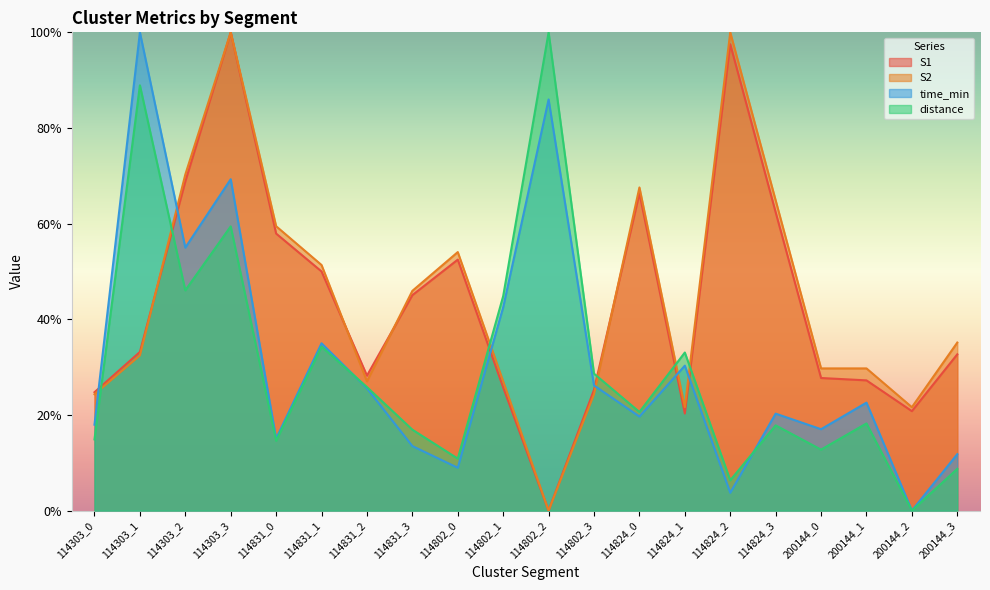

Reading right to left, list all the values displayed in this chart.

S1: 200144_3=32.7	200144_2=20.8	200144_1=27.2	200144_0=27.7	114824_3=62.4	114824_2=97.5	114824_1=20.3	114824_0=66.3	114802_3=25.2	114802_2=0.0	114802_1=25.7	114802_0=52.5	114831_3=45.0	114831_2=28.2	114831_1=50.0	114831_0=57.9	114303_3=100.0	114303_2=68.8	114303_1=33.2	114303_0=24.8
S2: 200144_3=35.1	200144_2=21.6	200144_1=29.7	200144_0=29.7	114824_3=64.9	114824_2=100.0	114824_1=21.6	114824_0=67.6	114802_3=24.3	114802_2=0.0	114802_1=27.0	114802_0=54.1	114831_3=45.9	114831_2=27.0	114831_1=51.4	114831_0=59.5	114303_3=100.0	114303_2=70.3	114303_1=32.4	114303_0=24.3
time_min: 200144_3=11.8	200144_2=0.0	200144_1=22.6	200144_0=17.0	114824_3=20.3	114824_2=3.7	114824_1=30.3	114824_0=19.7	114802_3=26.2	114802_2=86.0	114802_1=42.5	114802_0=8.9	114831_3=13.5	114831_2=25.6	114831_1=35.0	114831_0=15.1	114303_3=69.3	114303_2=55.0	114303_1=100.0	114303_0=18.0
distance: 200144_3=8.7	200144_2=0.0	200144_1=18.2	200144_0=12.7	114824_3=17.8	114824_2=6.3	114824_1=33.1	114824_0=20.6	114802_3=28.6	114802_2=100.0	114802_1=44.8	114802_0=10.9	114831_3=16.9	114831_2=25.8	114831_1=34.3	114831_0=14.6	114303_3=59.4	114303_2=46.0	114303_1=88.9	114303_0=14.9